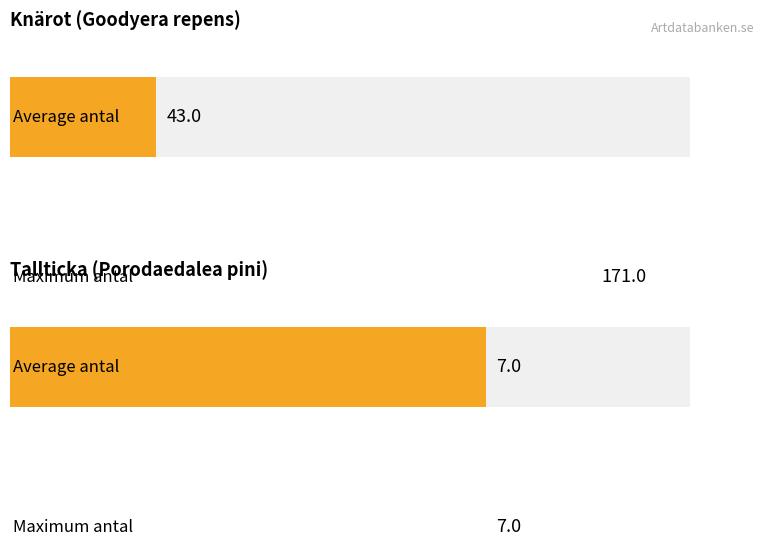

How many data points does each series have?

2